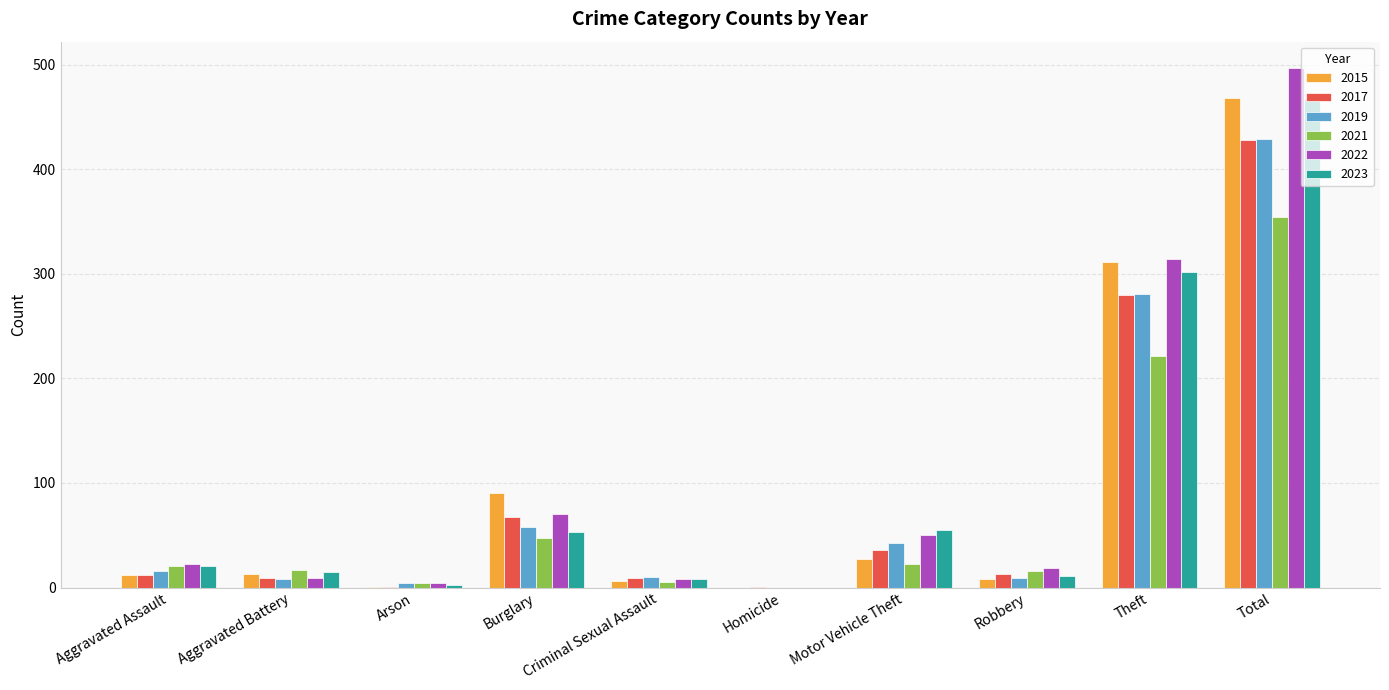

What is the highest value of the 2023 series?

467